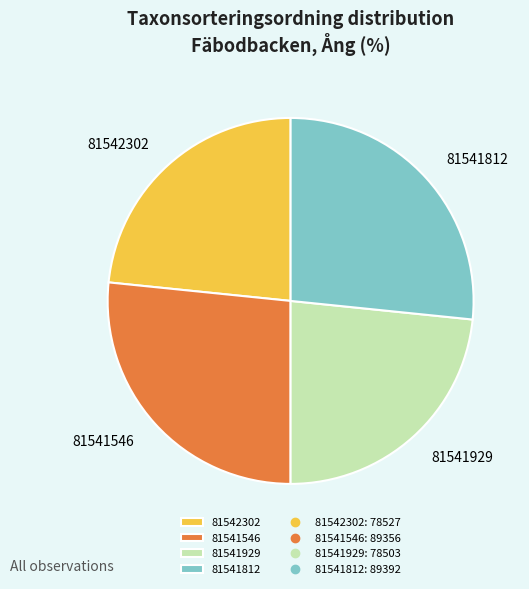

Which has a higher value, 81541812 or 81542302?

81541812